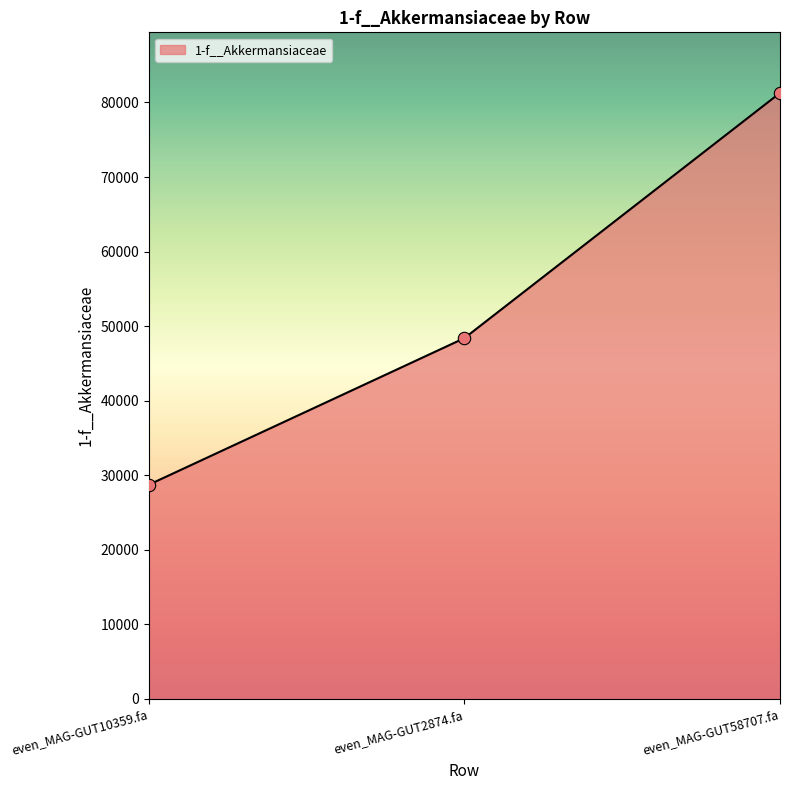

What is the ratio of the value at even_MAG-GUT58707.fa to the value at even_MAG-GUT2874.fa?

1.7